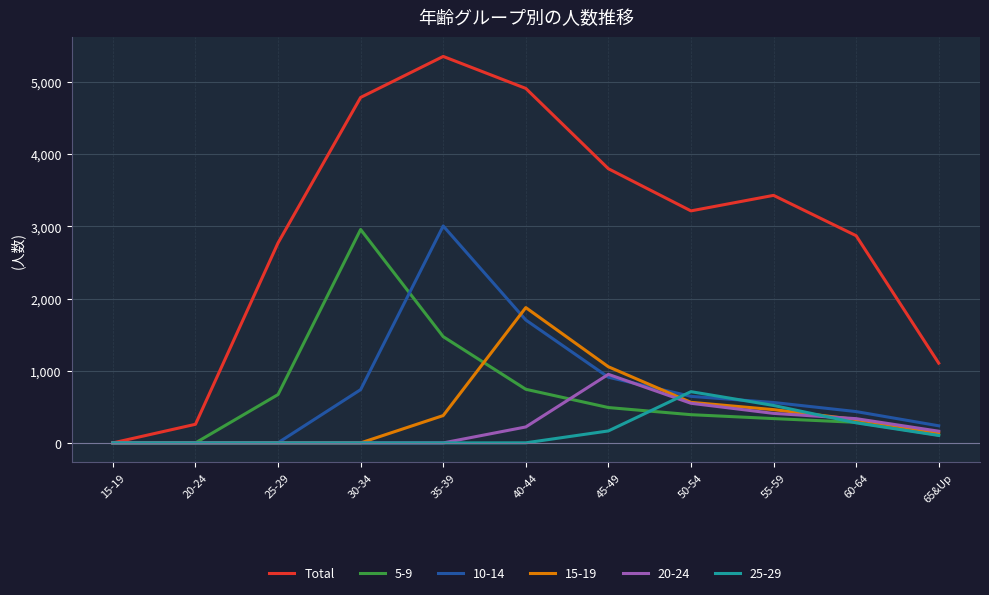

Which series has the largest range (max minus min)?

Total